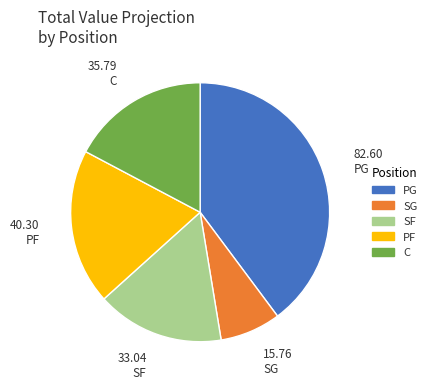

Combined, do PF and PG account for over 50%?

Yes